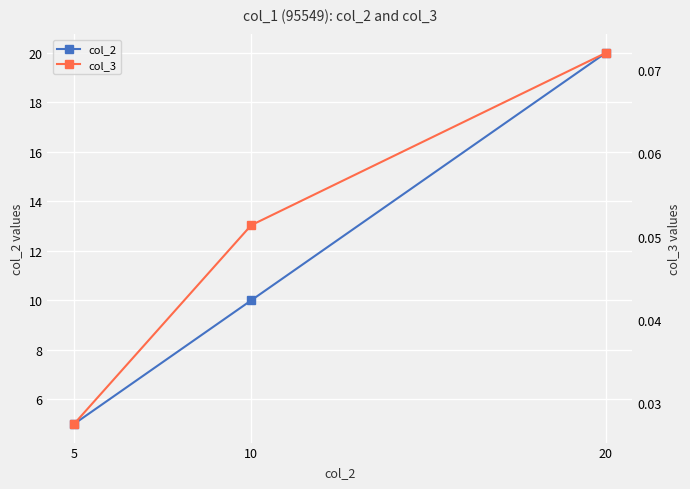

Count the number of categories in the chart.

3